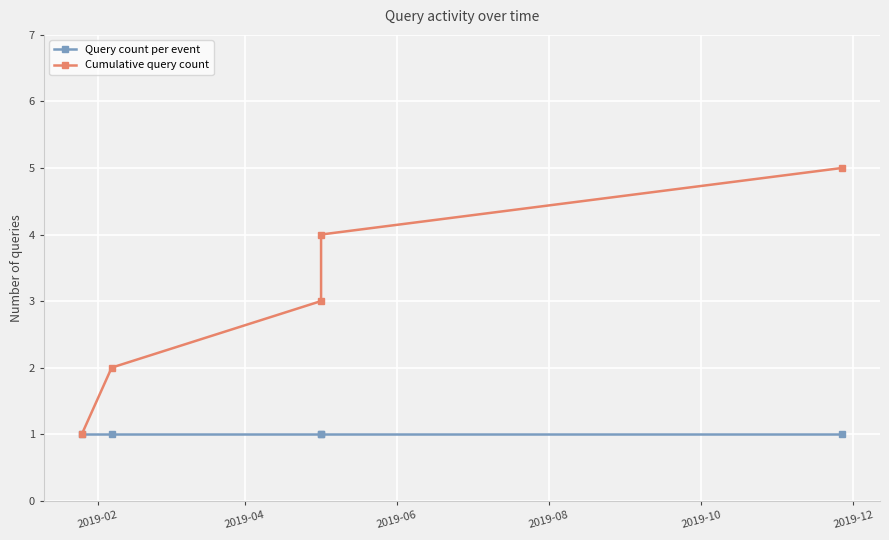

What are all the series names shown in the legend?

Query count per event, Cumulative query count